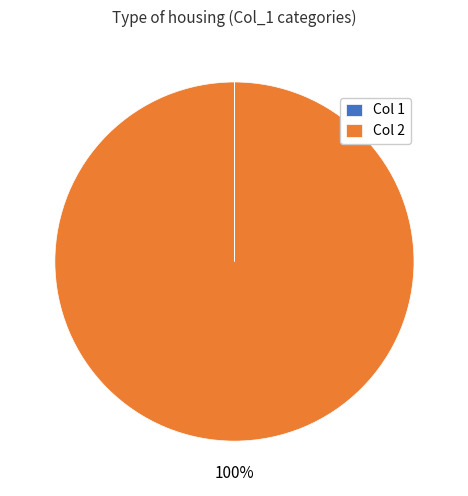

What is the largest slice in the pie chart?

Col 2